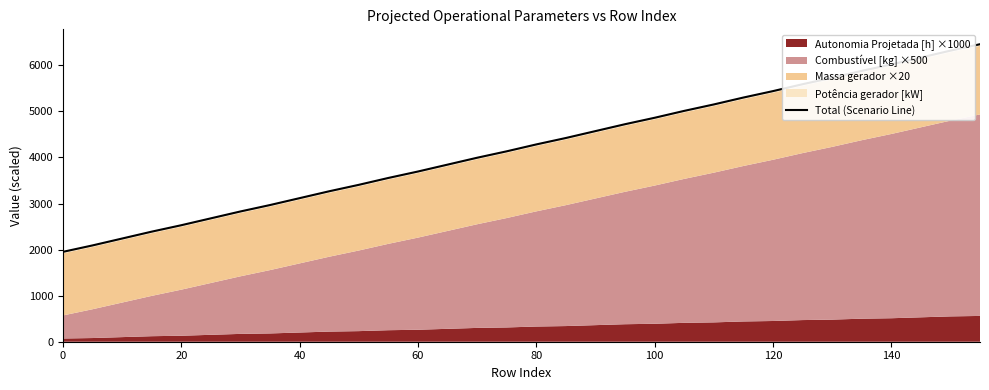

Which has a higher value, 40 or 120?

120